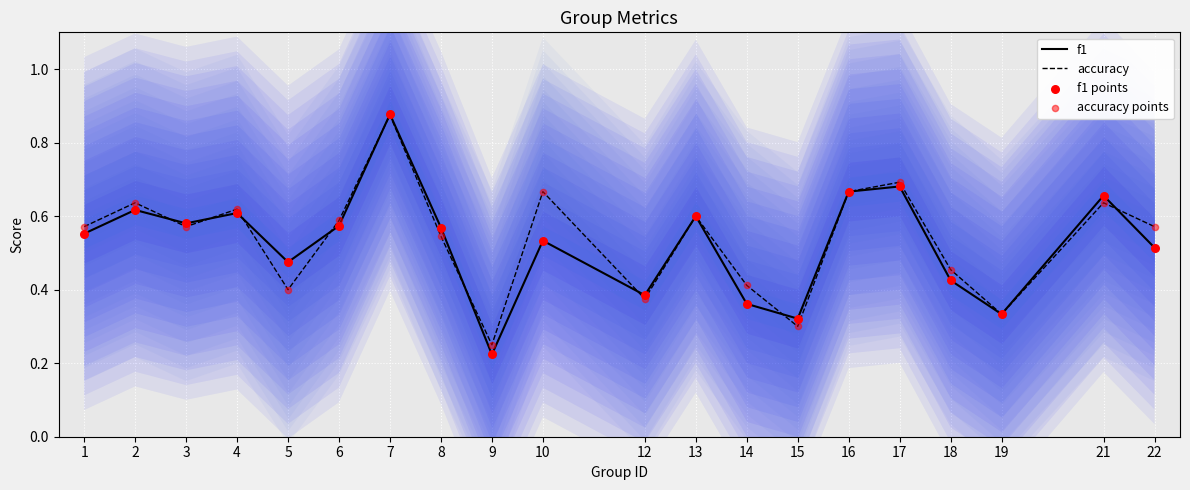

Which series reaches the minimum Y coordinate?

f1